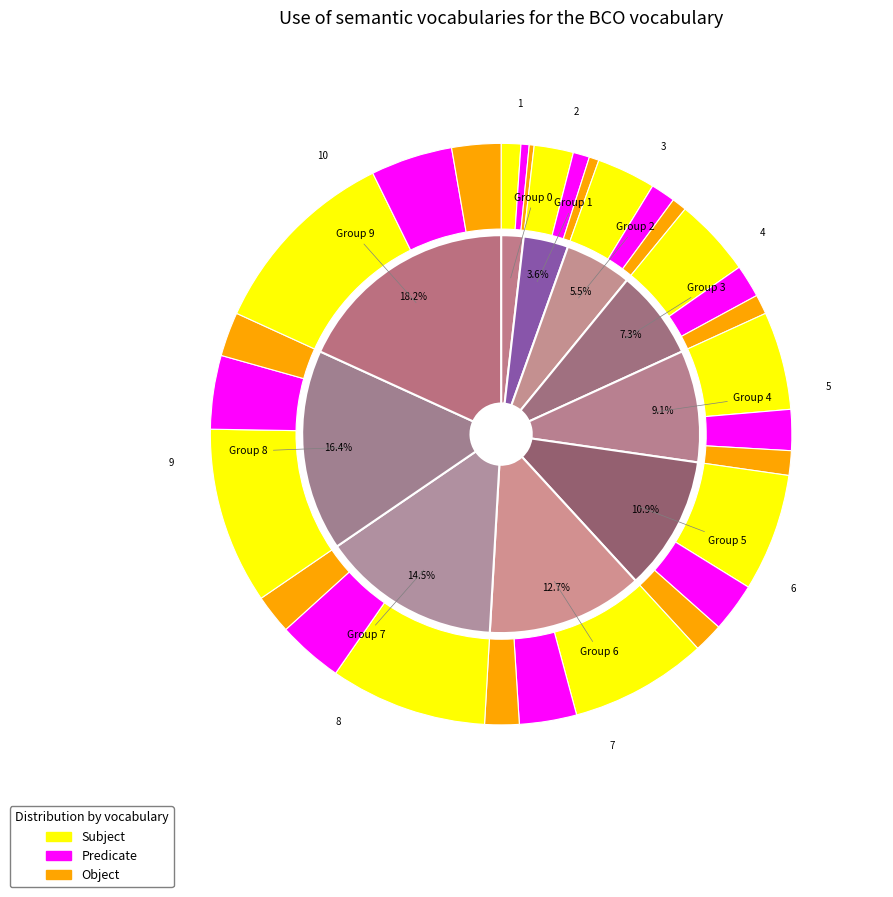

What percentage is the 3.0 slice, to the nearest percent?

7%